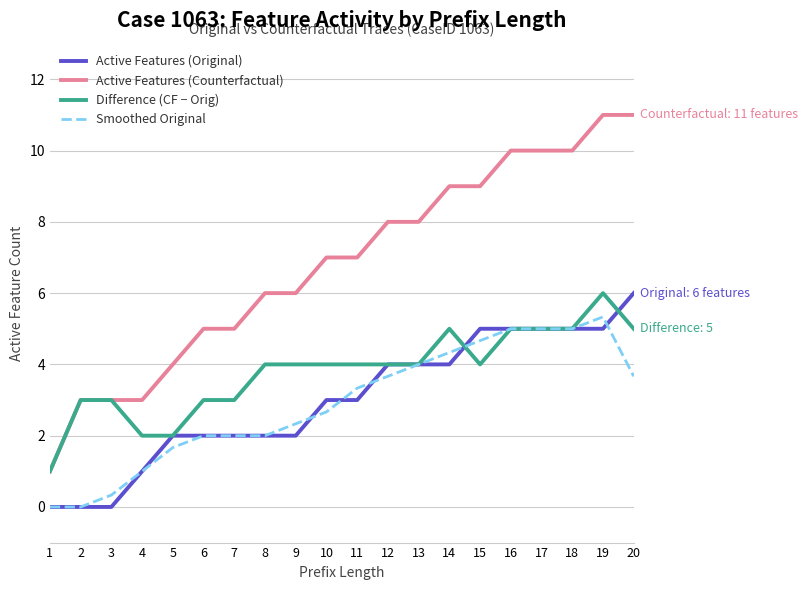

Count the Difference (CF − Orig) values in the range 3 to 5.

16